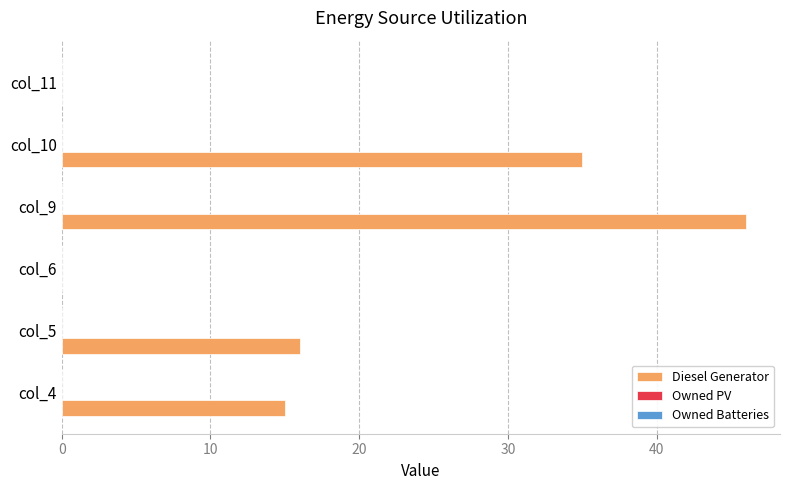

What is the change in value from col_5 to col_6?

-16